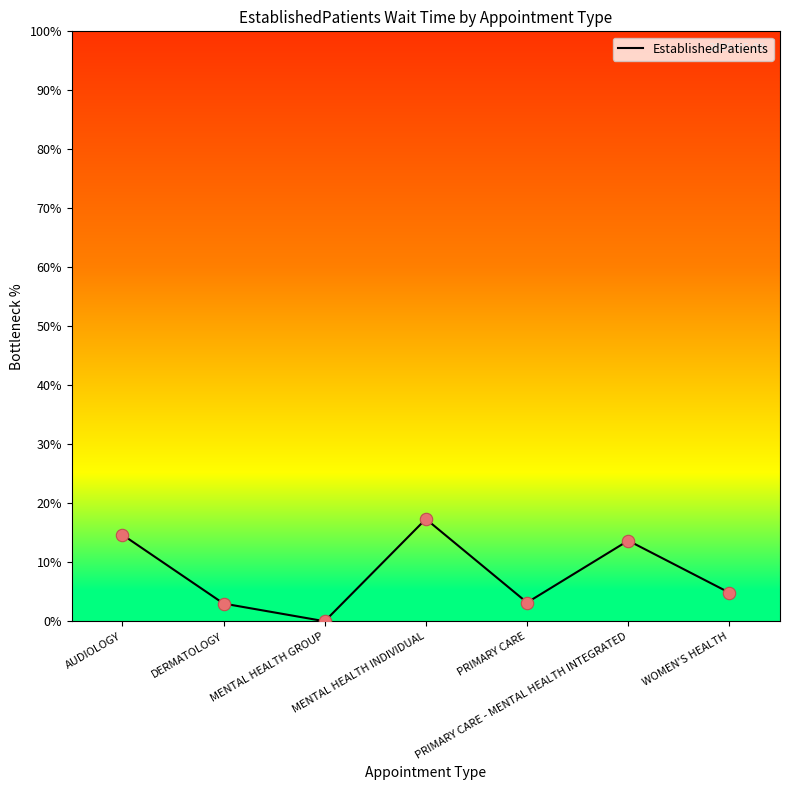

Approximately how many times larger is the value at WOMEN'S HEALTH compared to PRIMARY CARE?

1.5